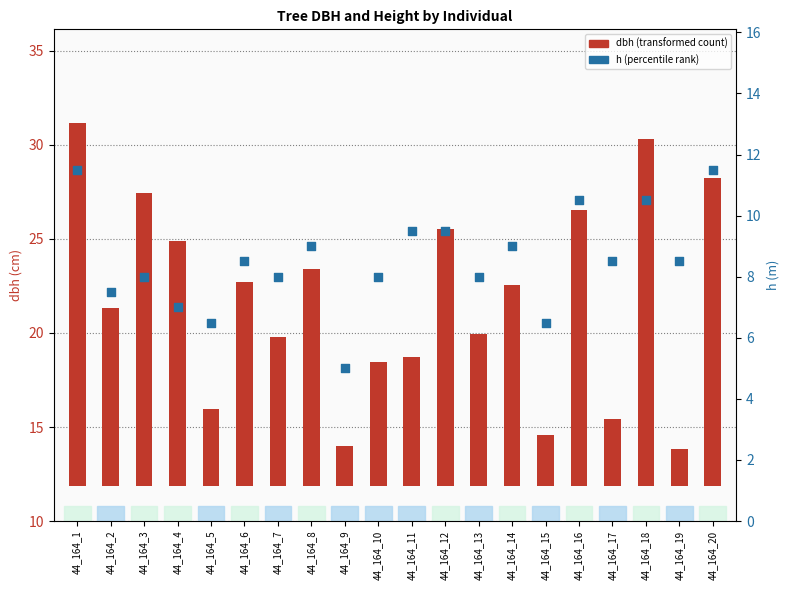

Which series has the largest total across all categories?

dbh (cm)